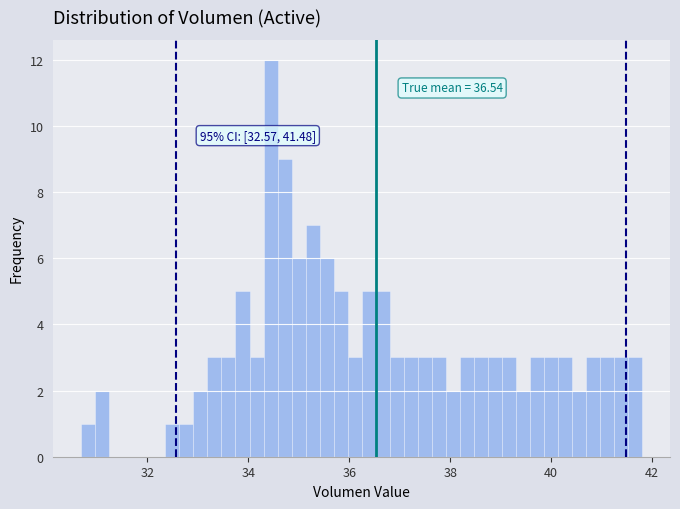

Read against the x-axis, roughly where is the centre of the tallest bar?

34.4